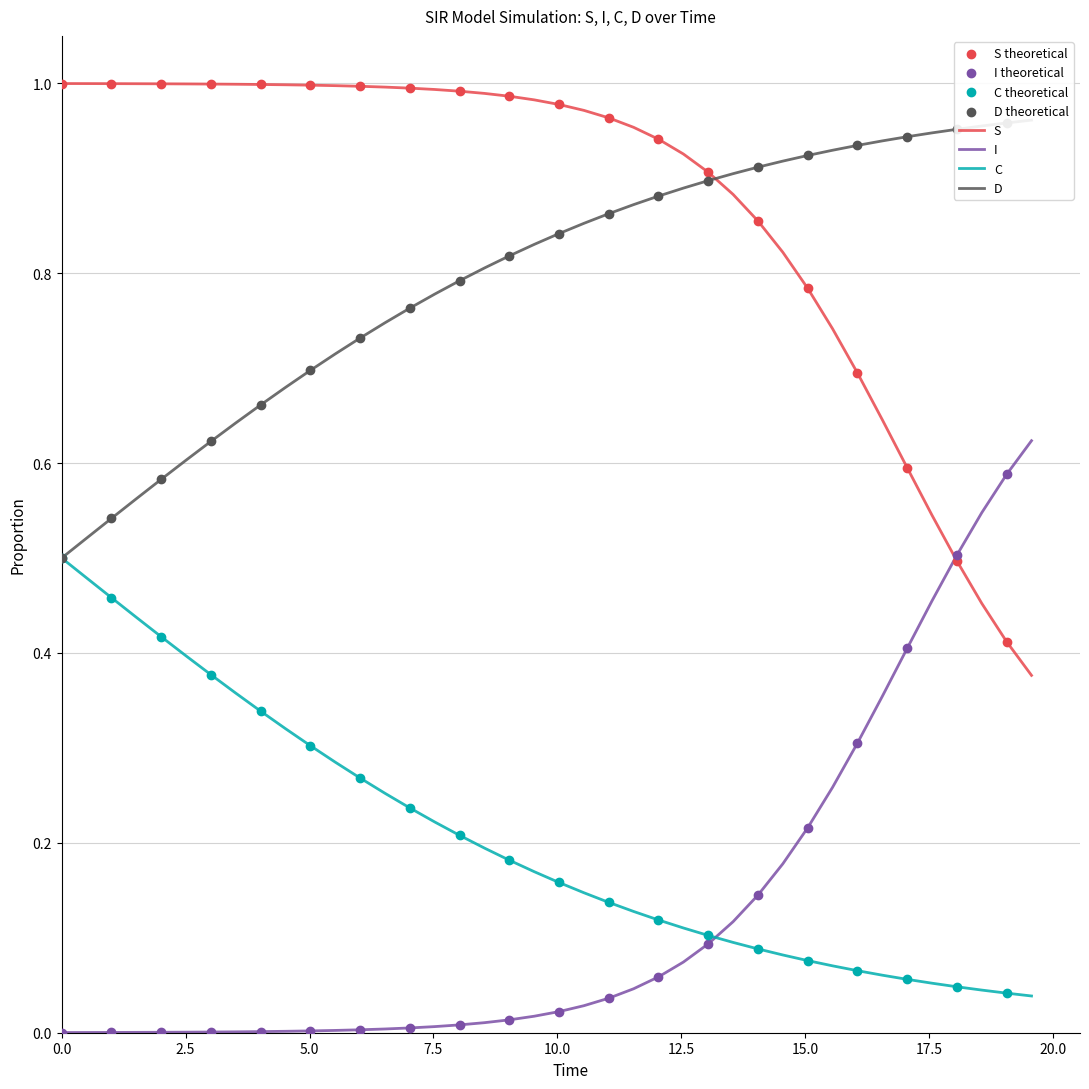

Which series has the largest Y range (max minus min)?

S